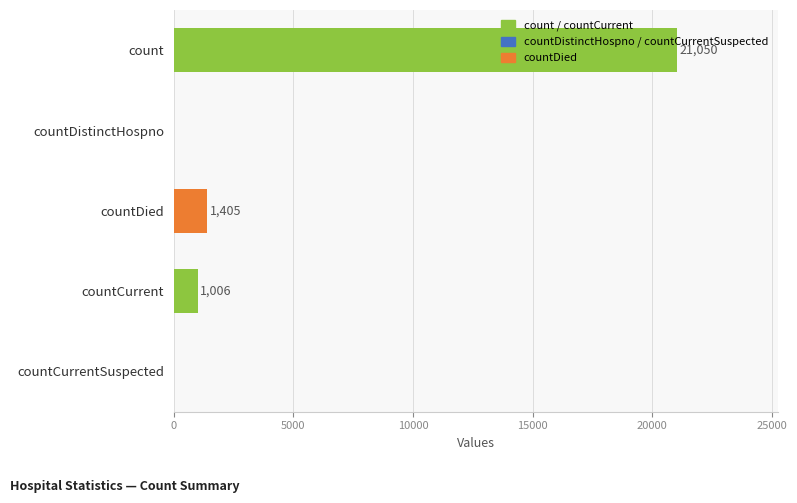

Are the bars horizontal?

Yes